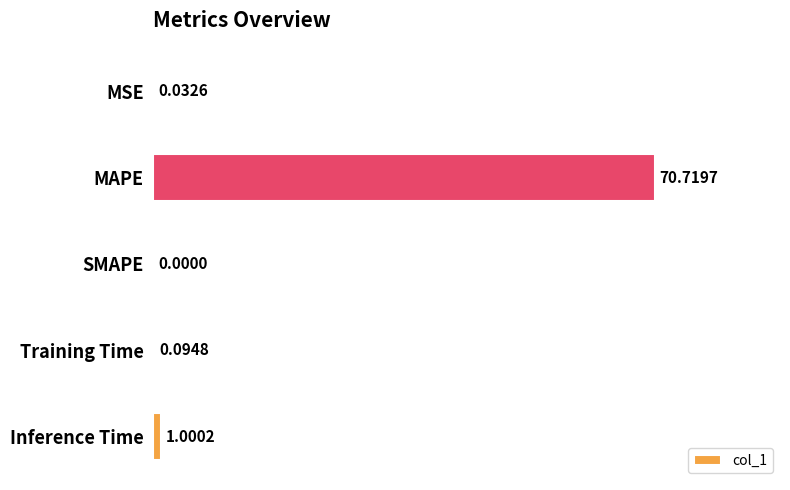

What is the sum of all values?

71.8